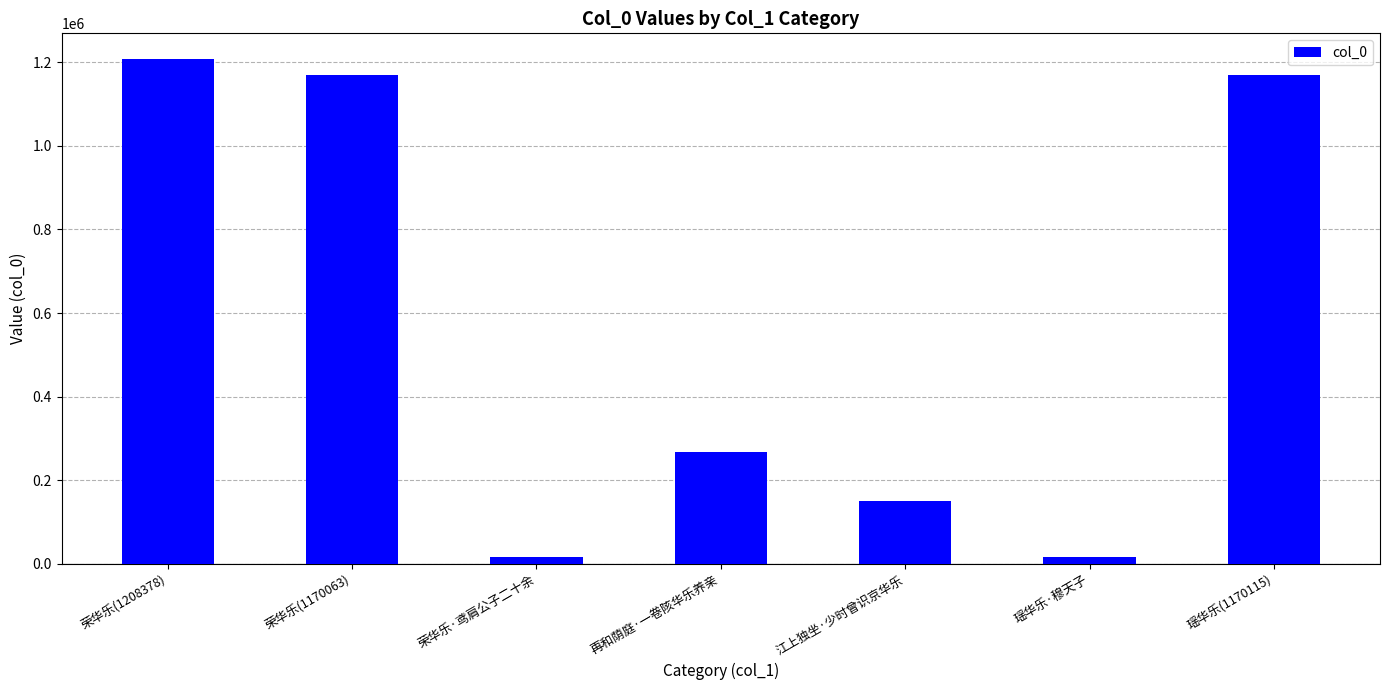

The chart shows a value of 1965945 at 荣华乐(1170063). True or false?

False